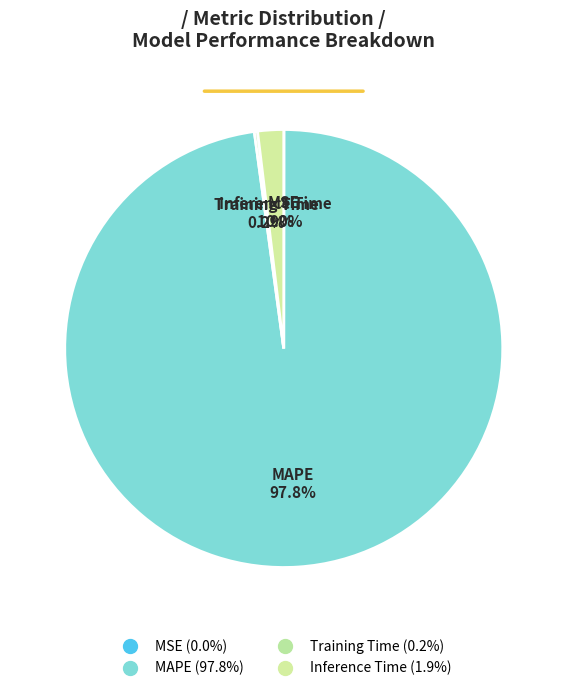

How many segments does this pie chart have?

4